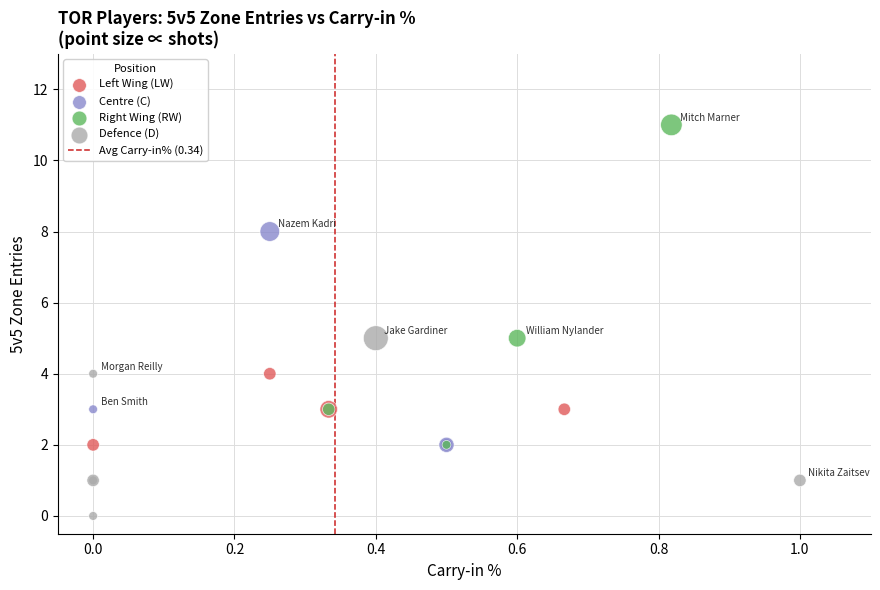

Which series contains the highest Y value?

Right Wing (RW)